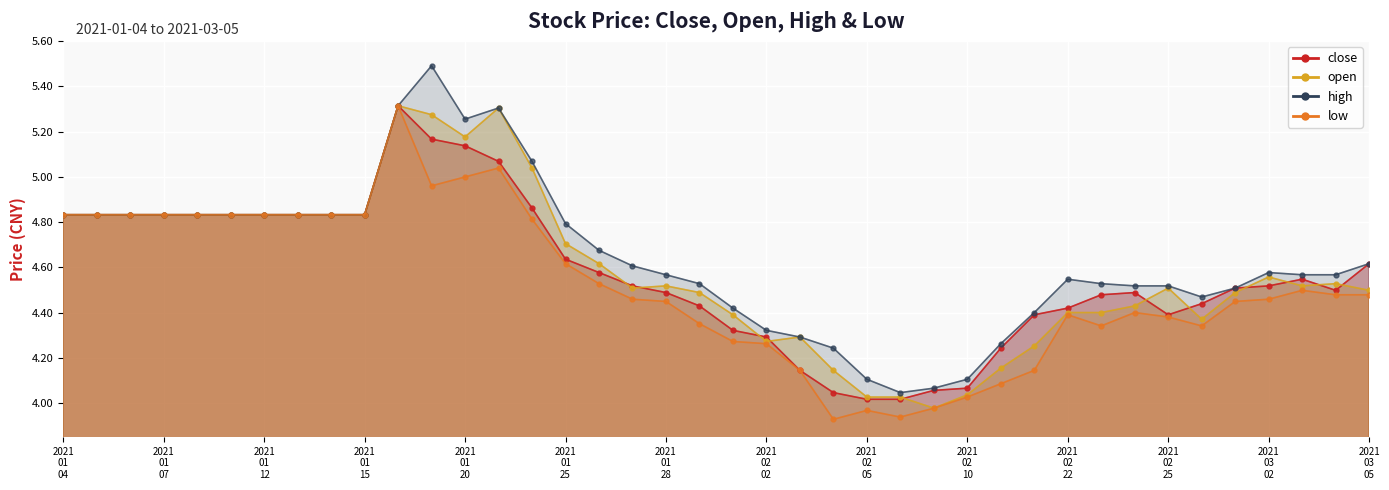

Is the value of close at 2021-01-04 greater than the value of low at 2021-01-26?

Yes